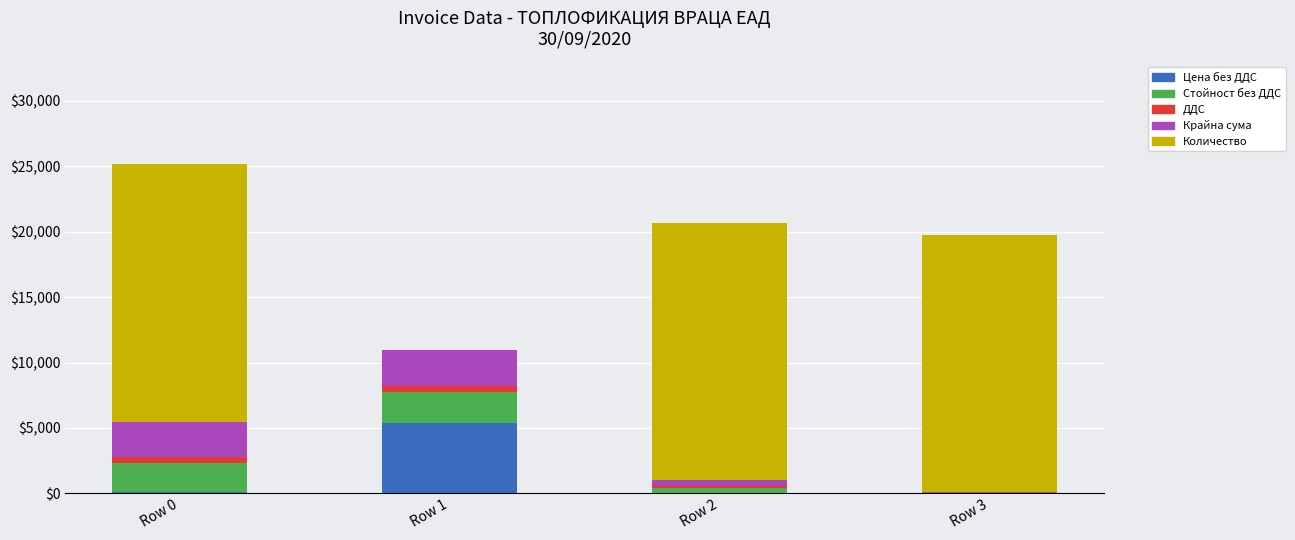

At which category is the sum across all series the highest?

Row 0